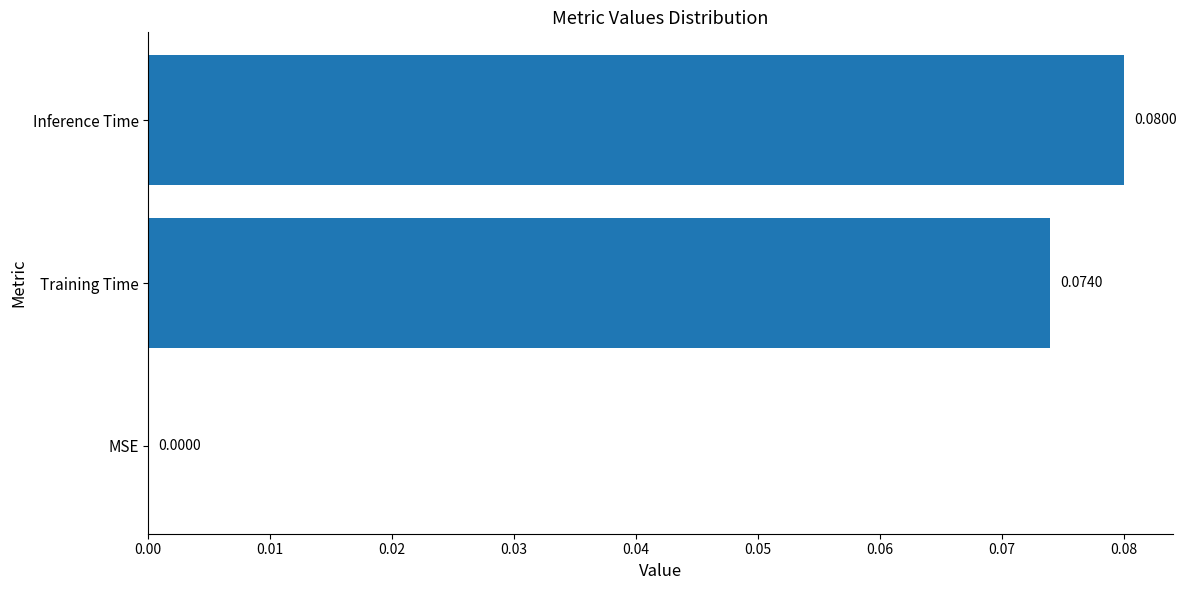

At which category does the chart reach its peak across all series?

Inference Time